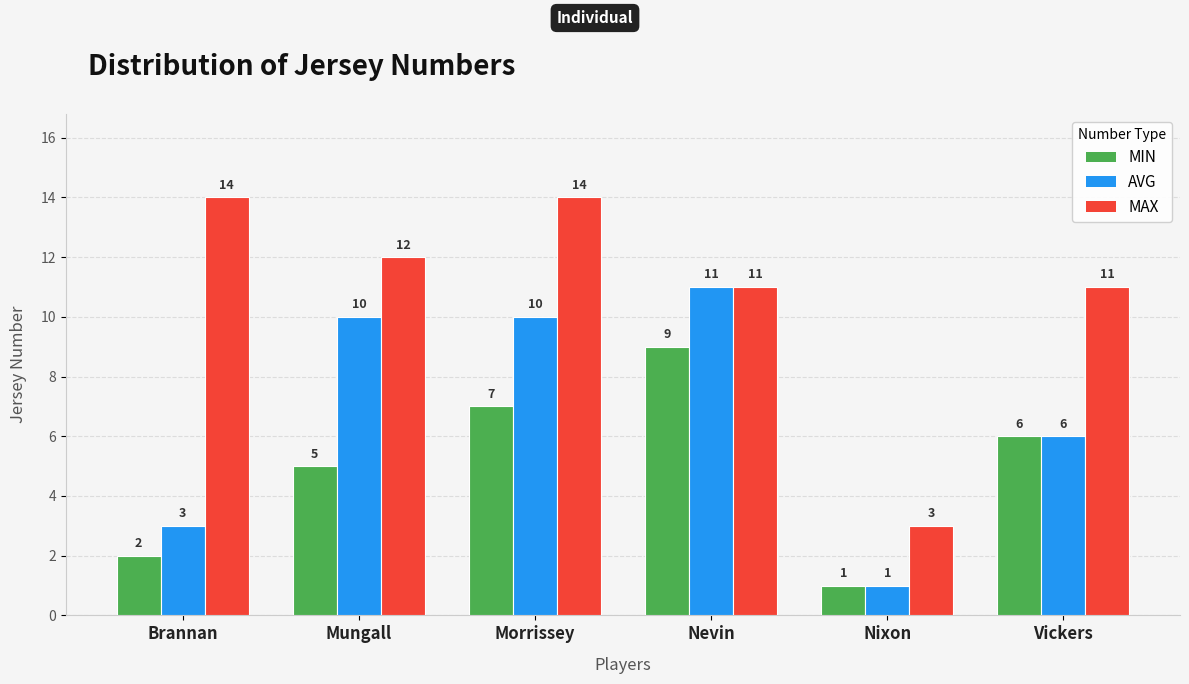

What is the total value across all series at Nevin?

31